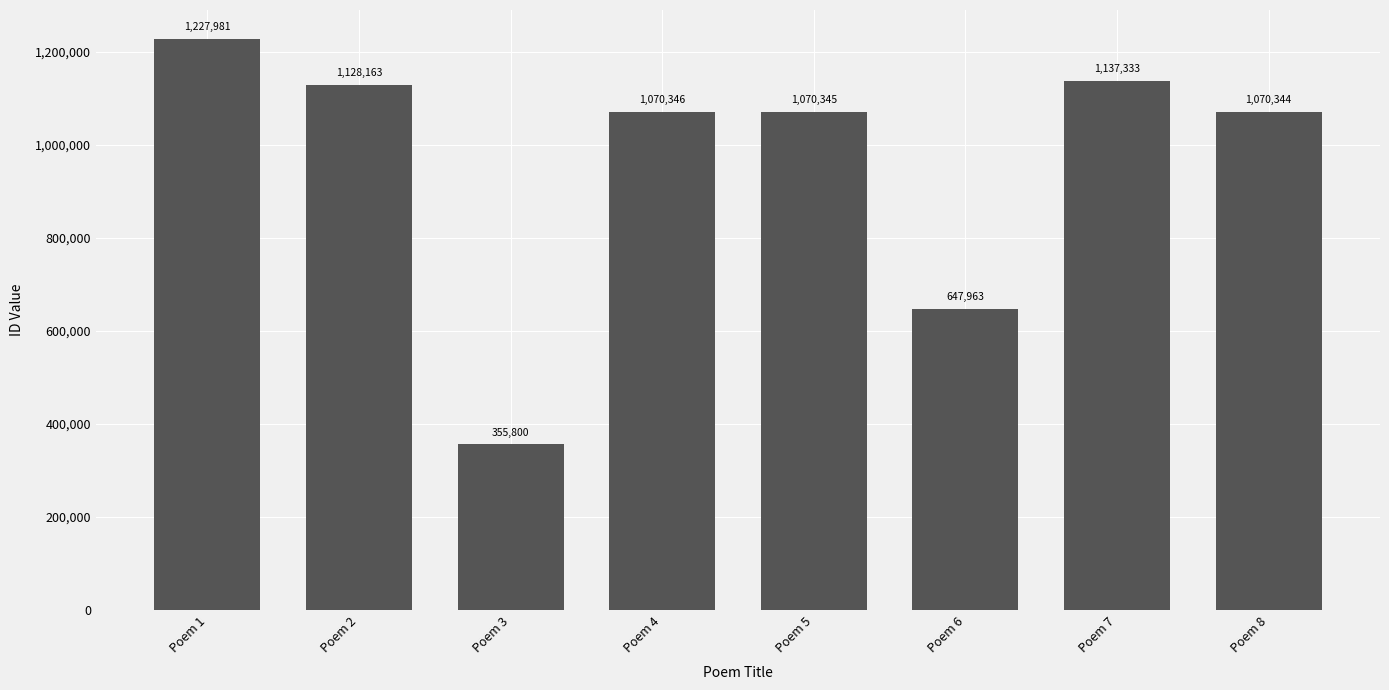

Reading left to right, list all the values displayed in this chart.

1227981	1128163	355800	1070346	1070345	647963	1137333	1070344